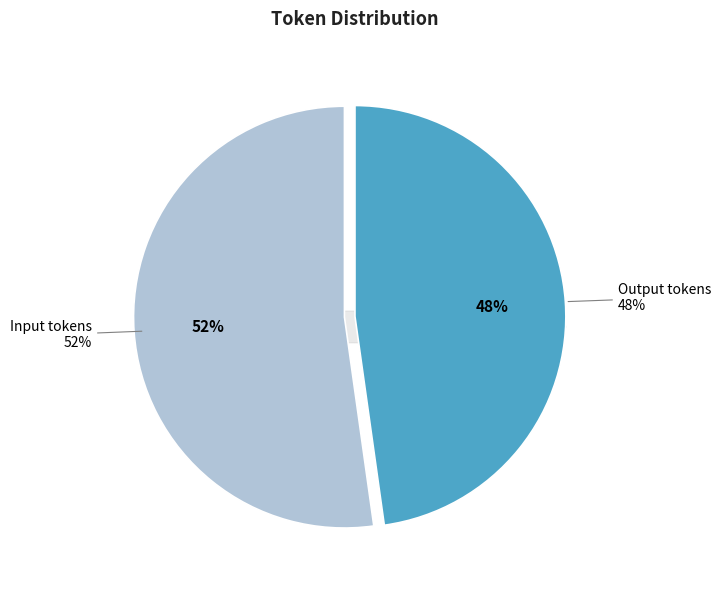

To the nearest percent, what is the difference between the largest and smallest slice percentages?

4%